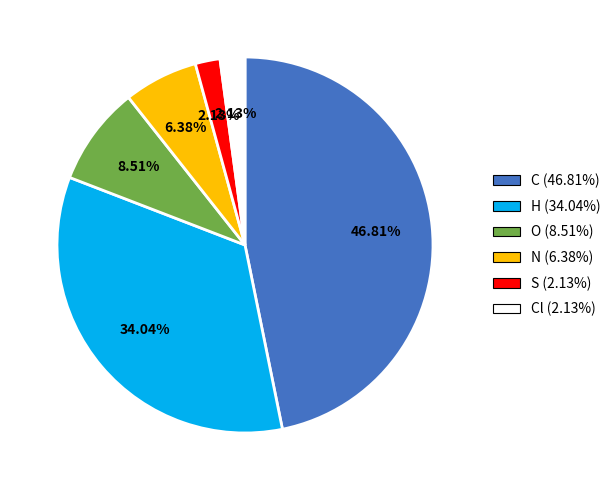

Combined, do H (34.04%) and O (8.51%) account for over 50%?

No